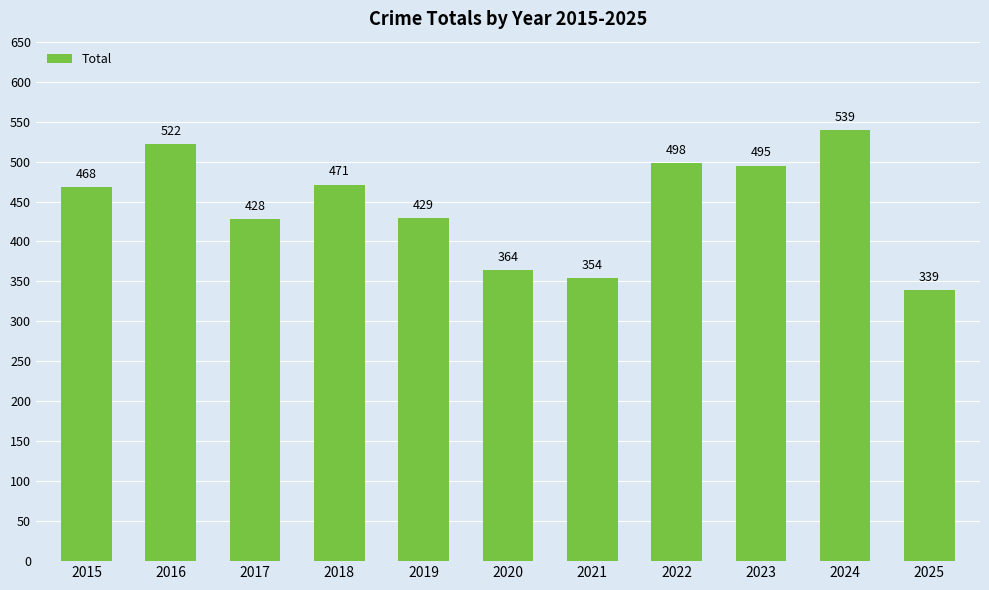

Rank the categories by value from highest to lowest.

2024, 2016, 2022, 2023, 2018, 2015, 2019, 2017, 2020, 2021, 2025